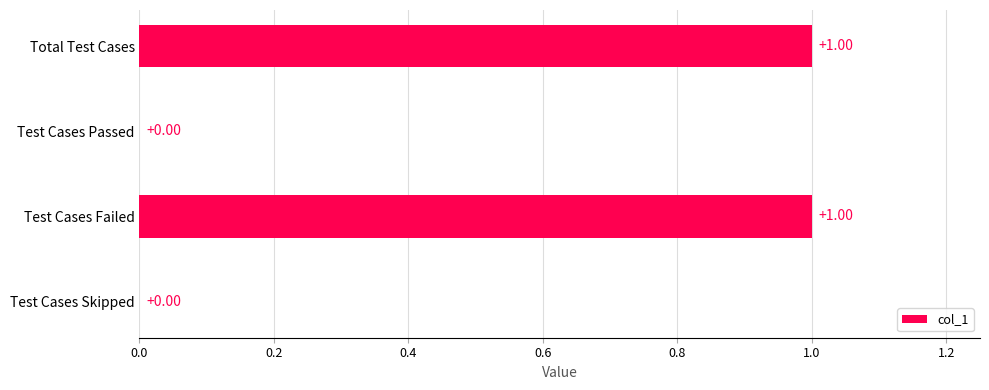

Between Total Test Cases and Test Cases Skipped, which is larger?

Total Test Cases